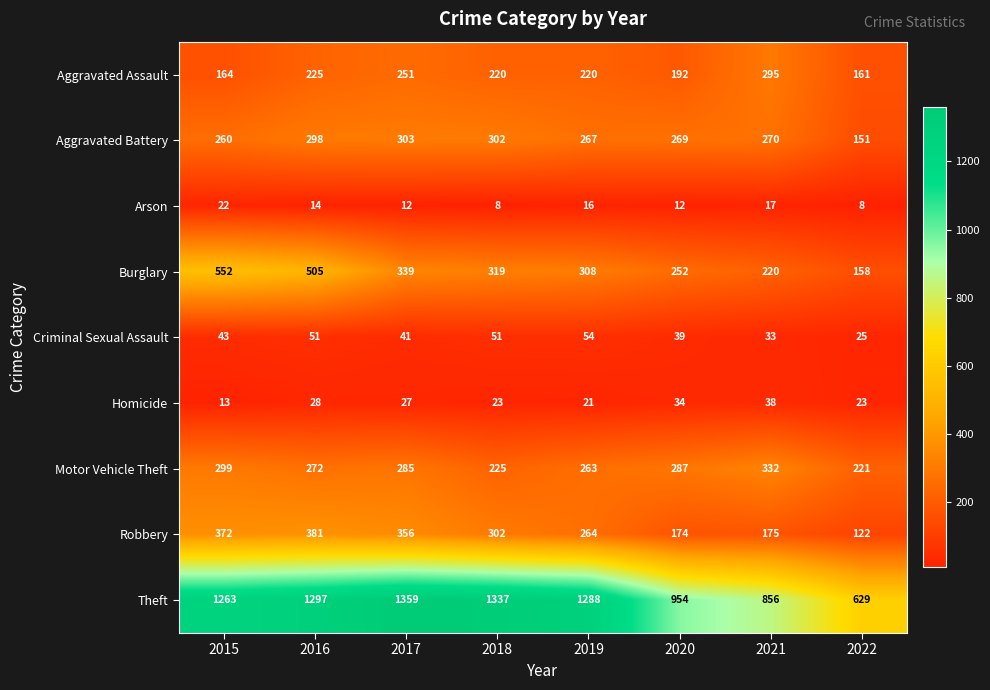

At how many categories does at least one series exceed 811?

7